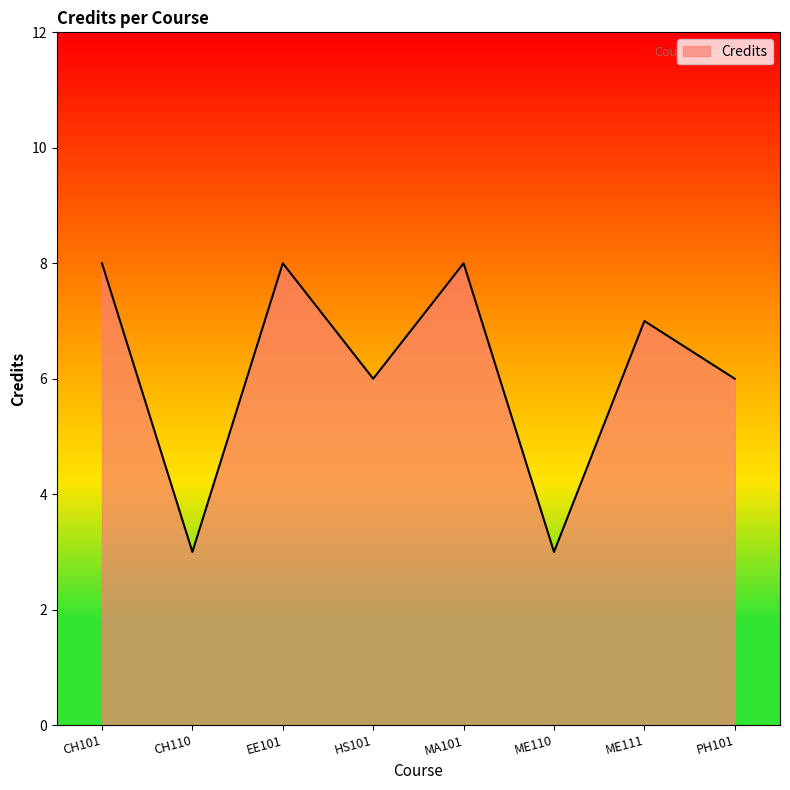

How many values are below 7?

4